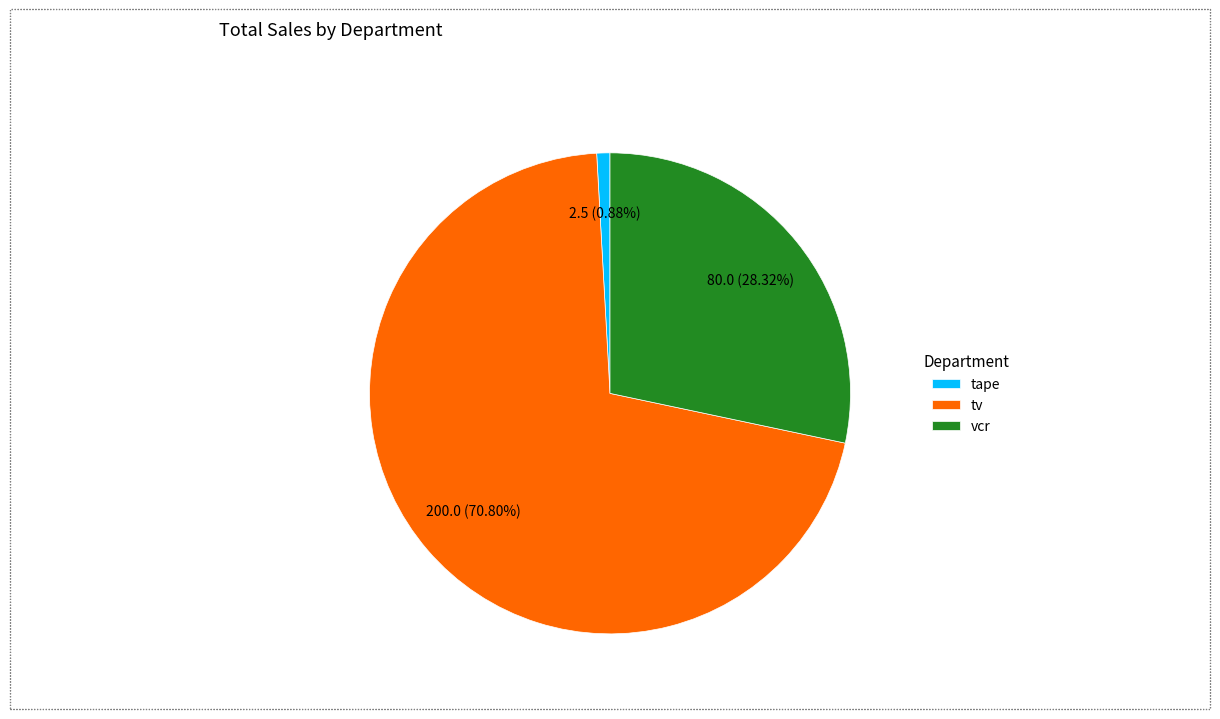

Which has a higher value, tape or vcr?

vcr